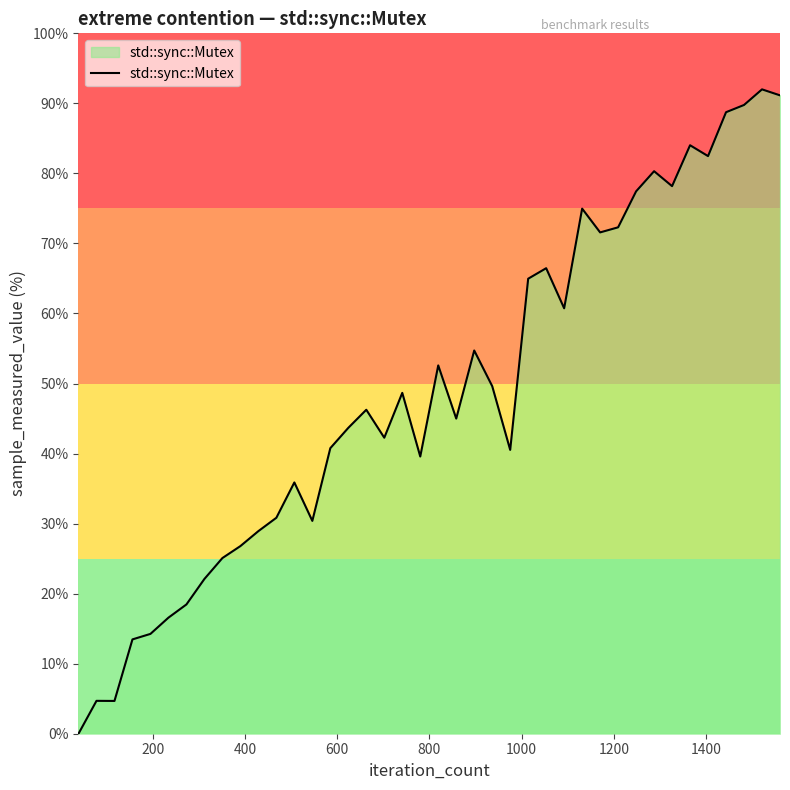

Does the chart display data point markers on the line(s)?

No